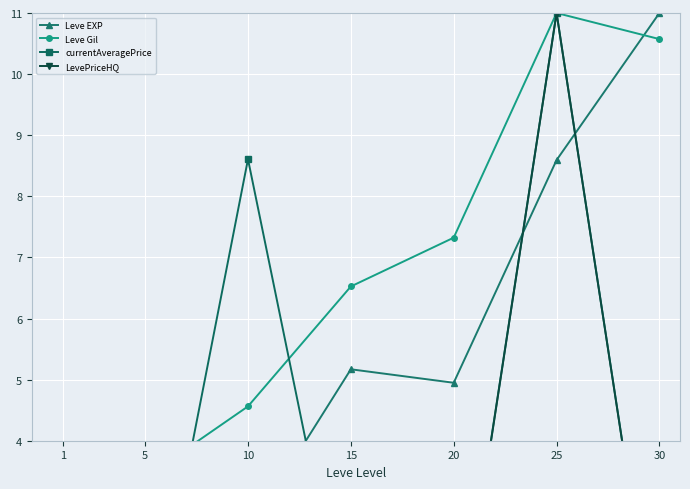

How many interior local peaks does the LevePriceHQ series have?

2